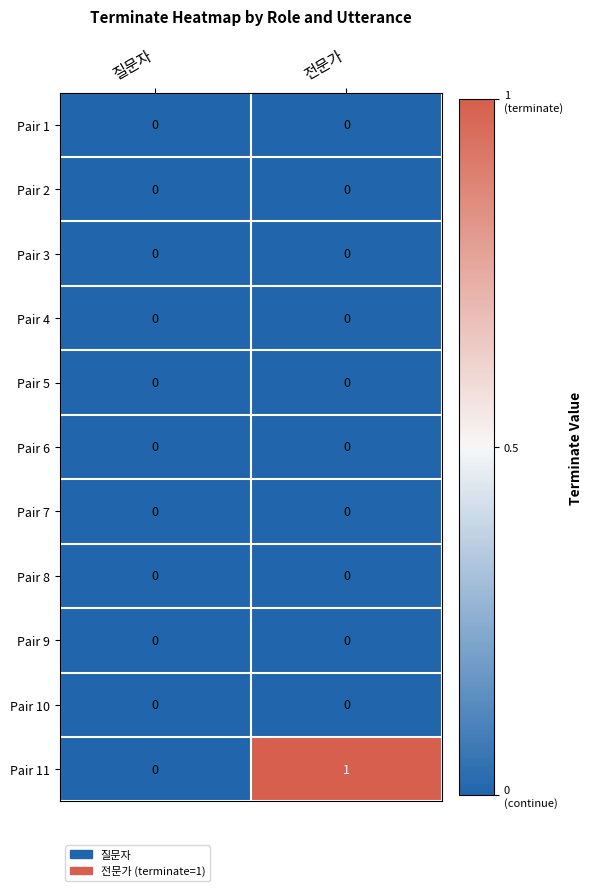

Between 질문자 and 전문가, which series saw the biggest shift?

Pair 11